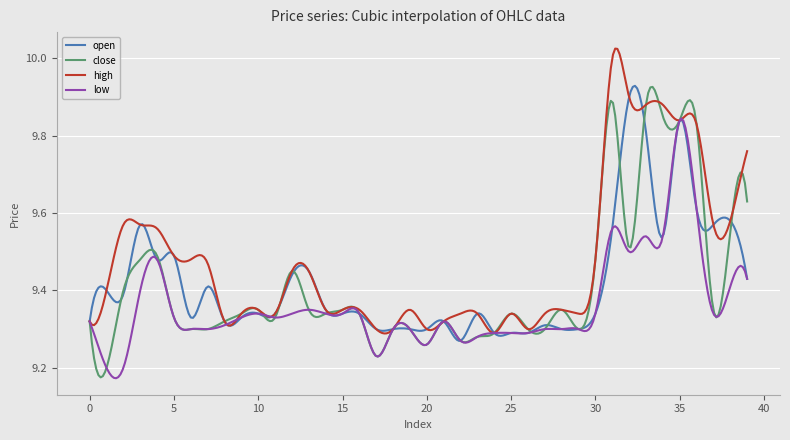

Count the open values in the range 9 to 10.

300